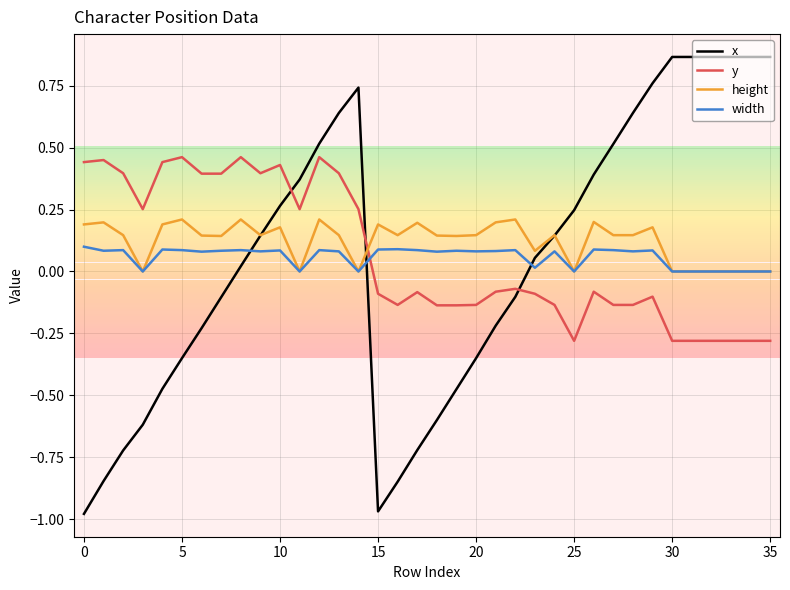

How many lines are shown in the chart?

4